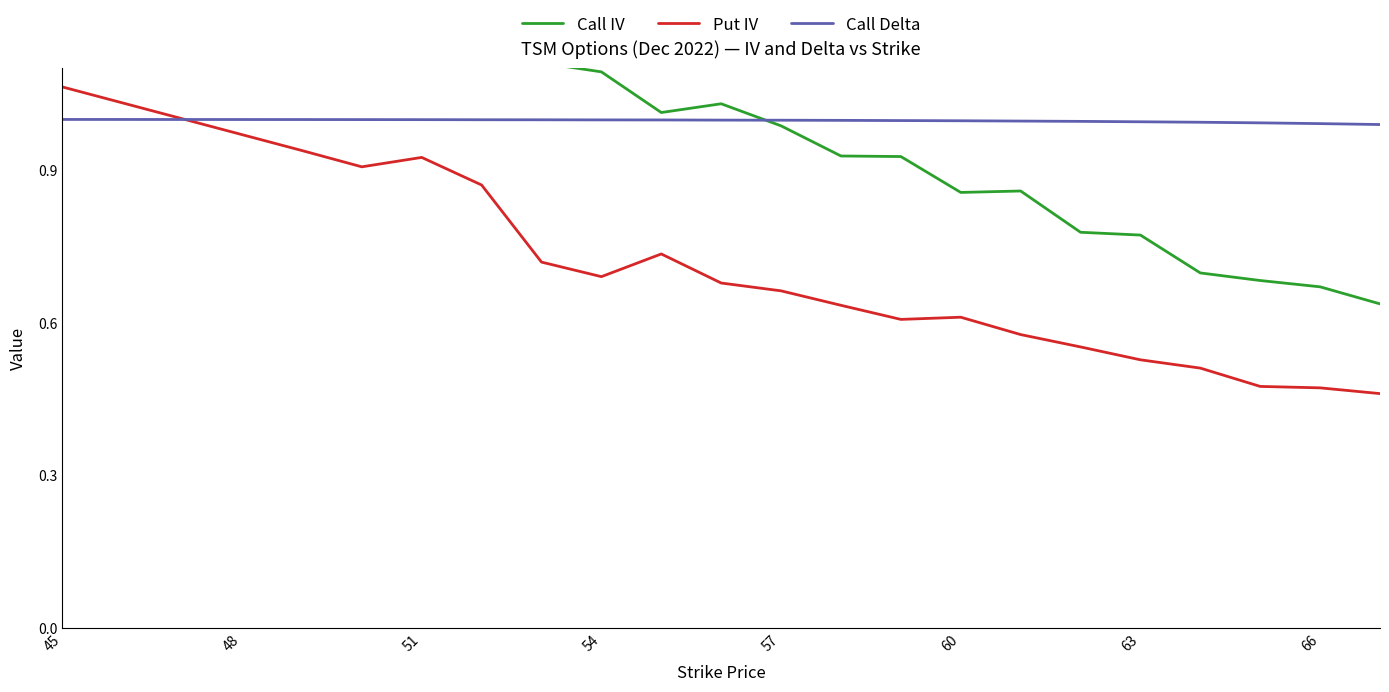

Where is the first local maximum for Put IV?

51